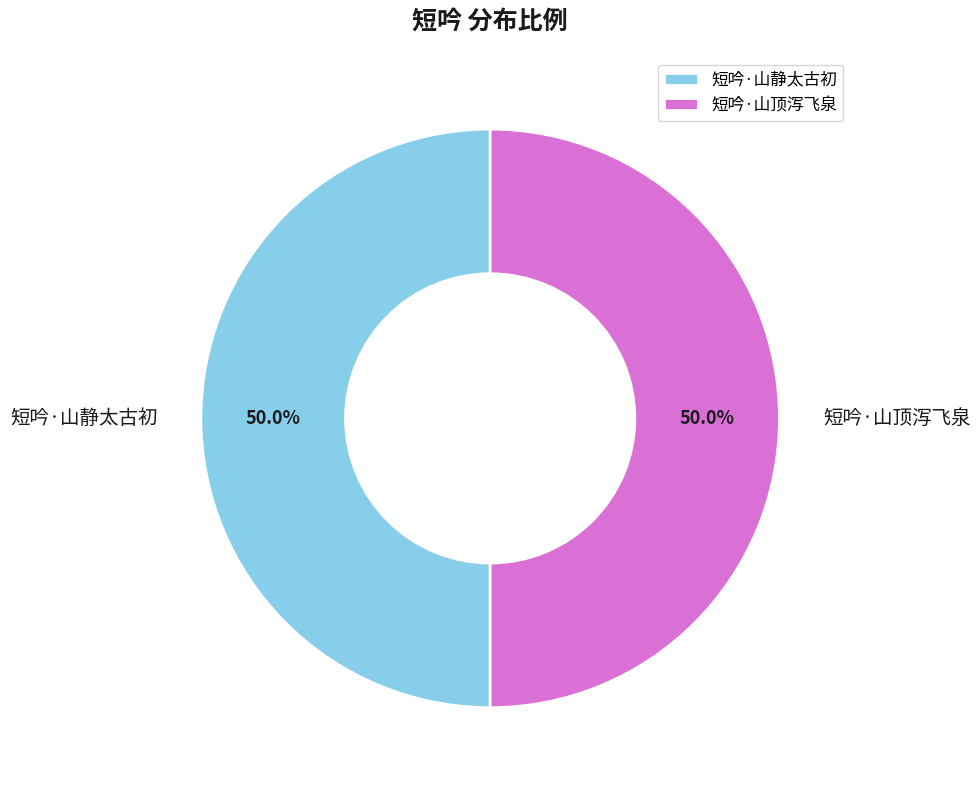

Approximately how many times larger is the value at 短吟·山静太古初 compared to 短吟·山顶泻飞泉?

1.0